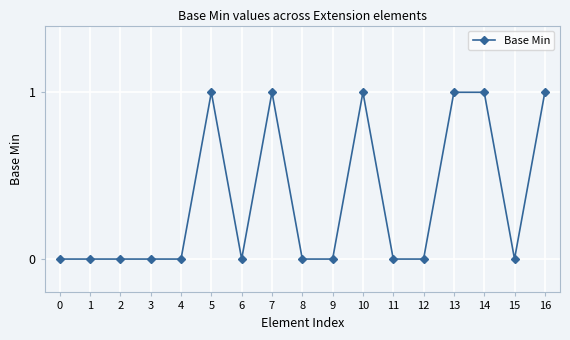

What is the value of the 6th point from the left?

1